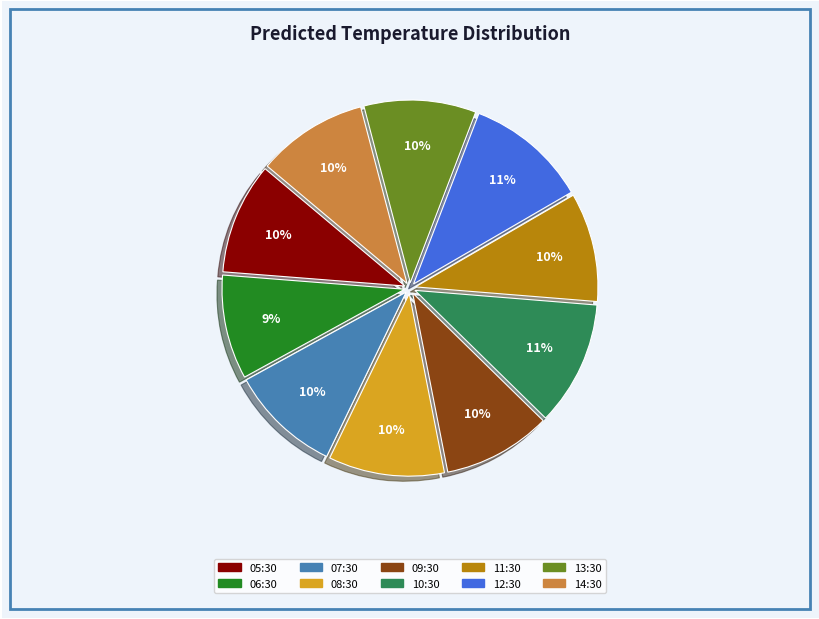

What percentage is the 10:30 slice, to the nearest percent?

11%